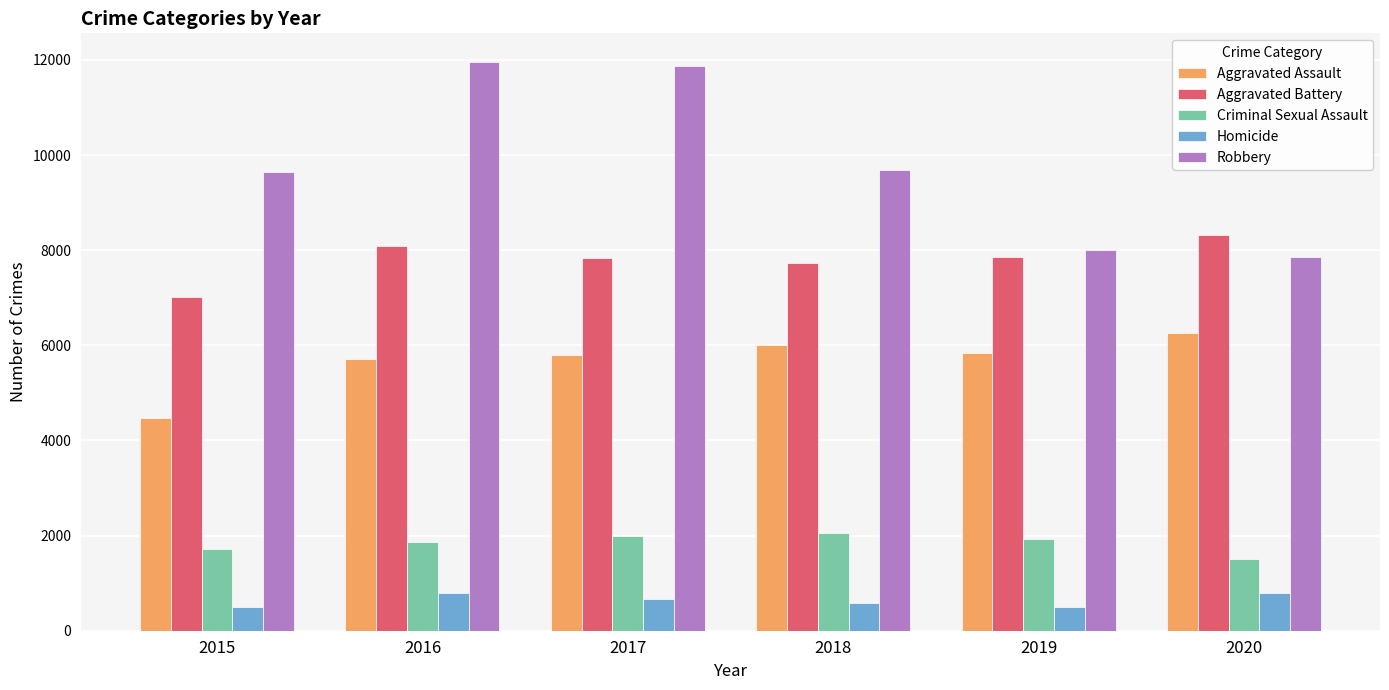

The Robbery series shows 4716 at 2019. True or false?

False